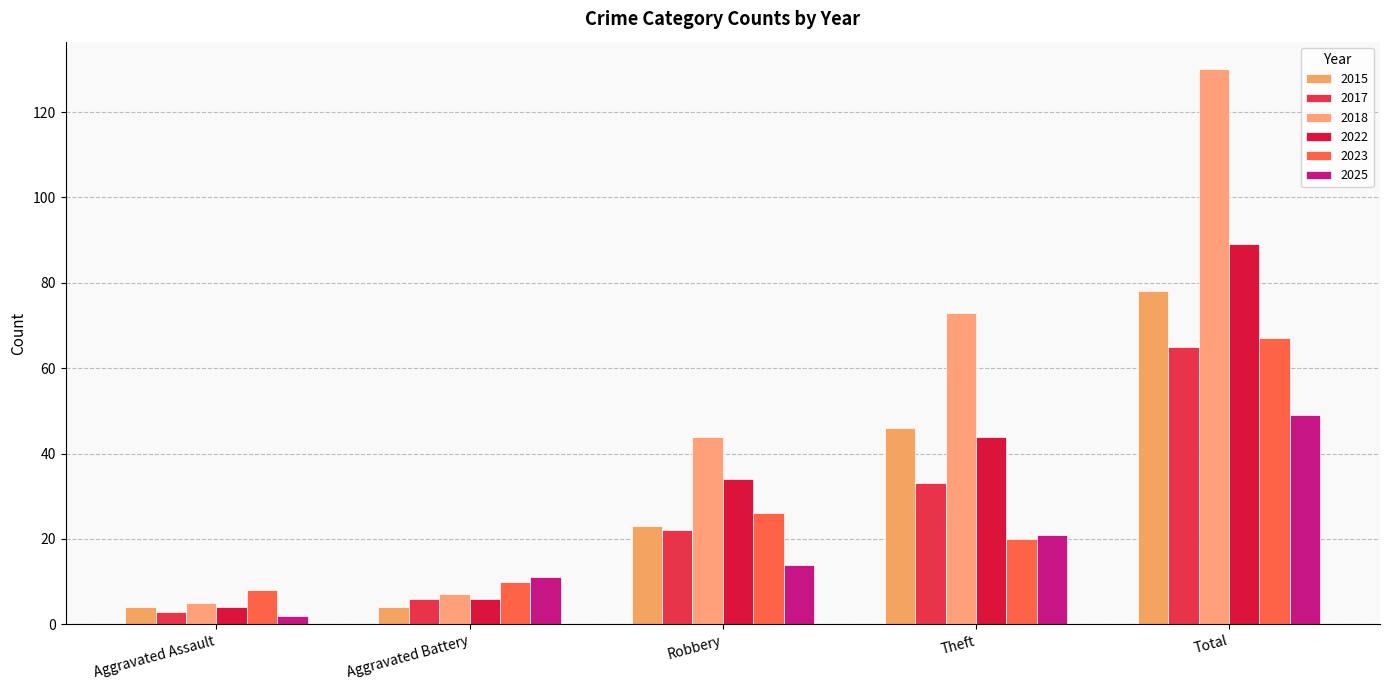

Reading right to left, transcribe all the data shown in this chart.

2015: Total=78	Theft=46	Robbery=23	Aggravated Battery=4	Aggravated Assault=4
2017: Total=65	Theft=33	Robbery=22	Aggravated Battery=6	Aggravated Assault=3
2018: Total=130	Theft=73	Robbery=44	Aggravated Battery=7	Aggravated Assault=5
2022: Total=89	Theft=44	Robbery=34	Aggravated Battery=6	Aggravated Assault=4
2023: Total=67	Theft=20	Robbery=26	Aggravated Battery=10	Aggravated Assault=8
2025: Total=49	Theft=21	Robbery=14	Aggravated Battery=11	Aggravated Assault=2